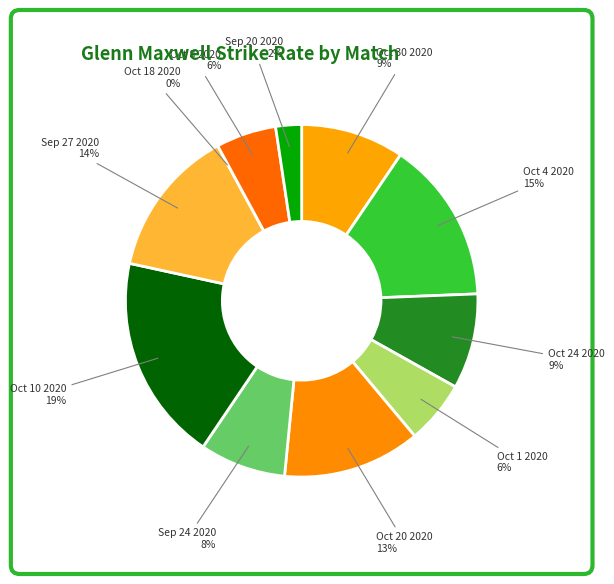

How many segments does this pie chart have?

11